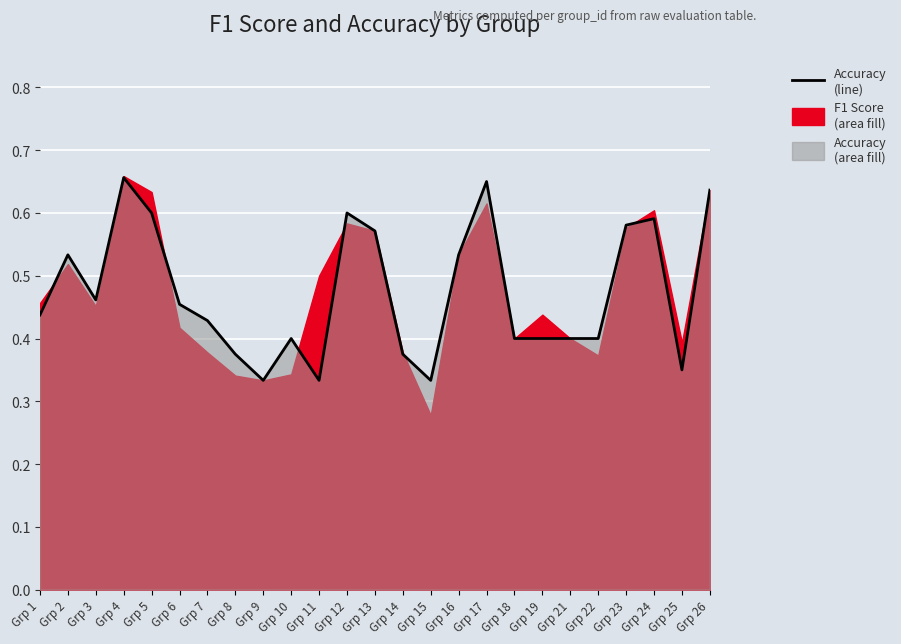

Where is the first local minimum?

Grp 3